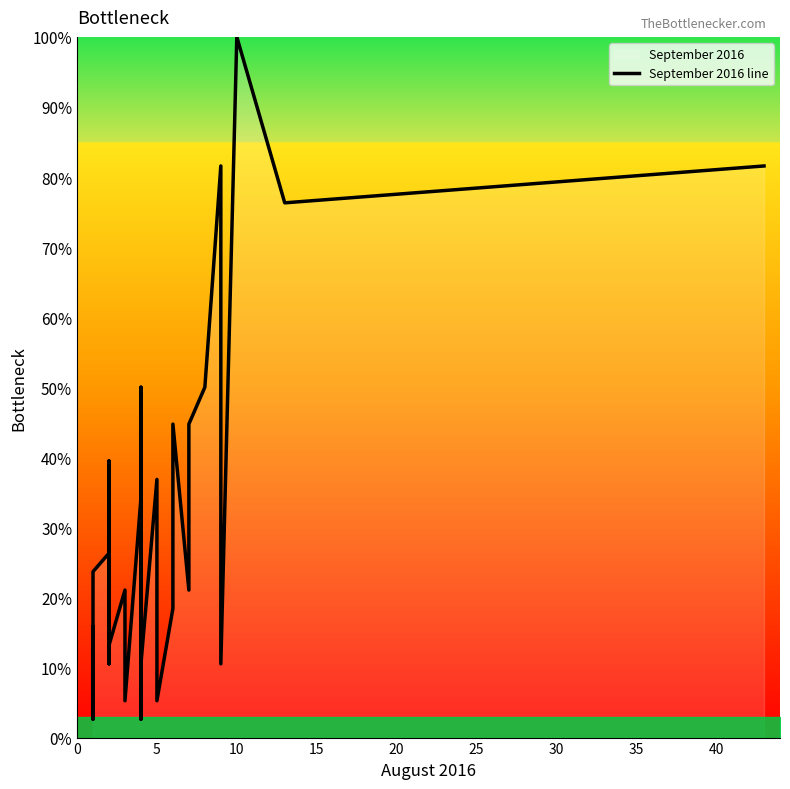

What is the change in value from 0 to 35?

-5.3